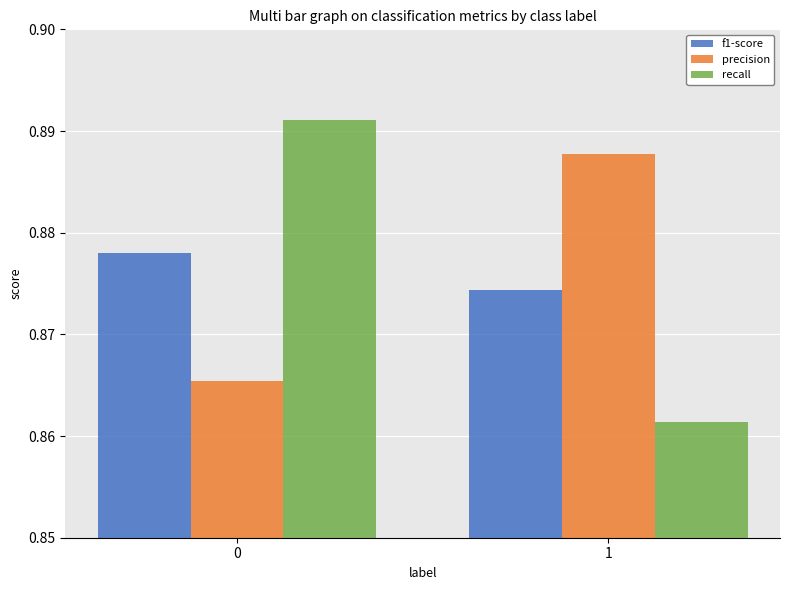

Is the value of recall at 1 greater than the value of precision at 1?

No